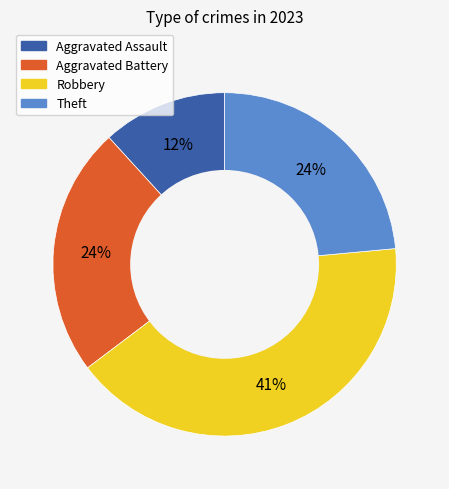

Does any single category account for the majority?

No